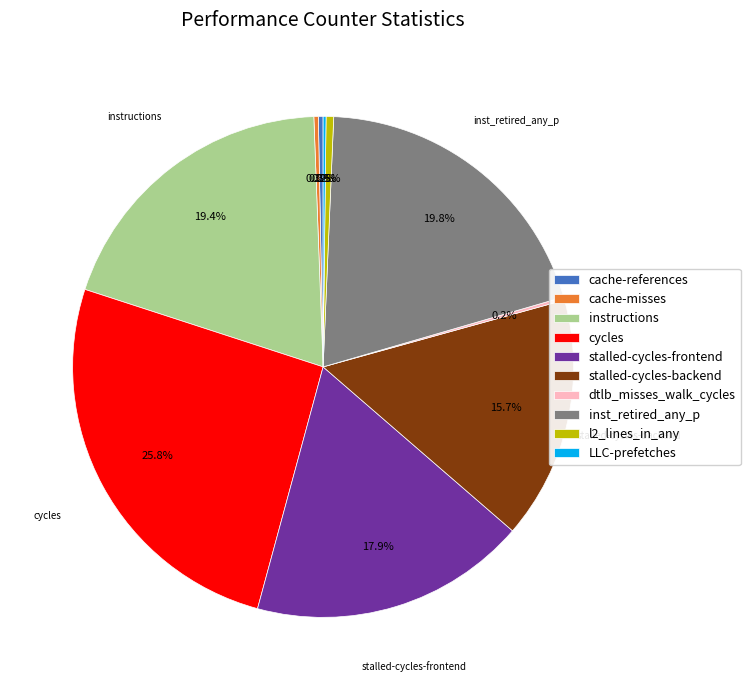

To the nearest percent, what percentage of the pie is cycles?

26%